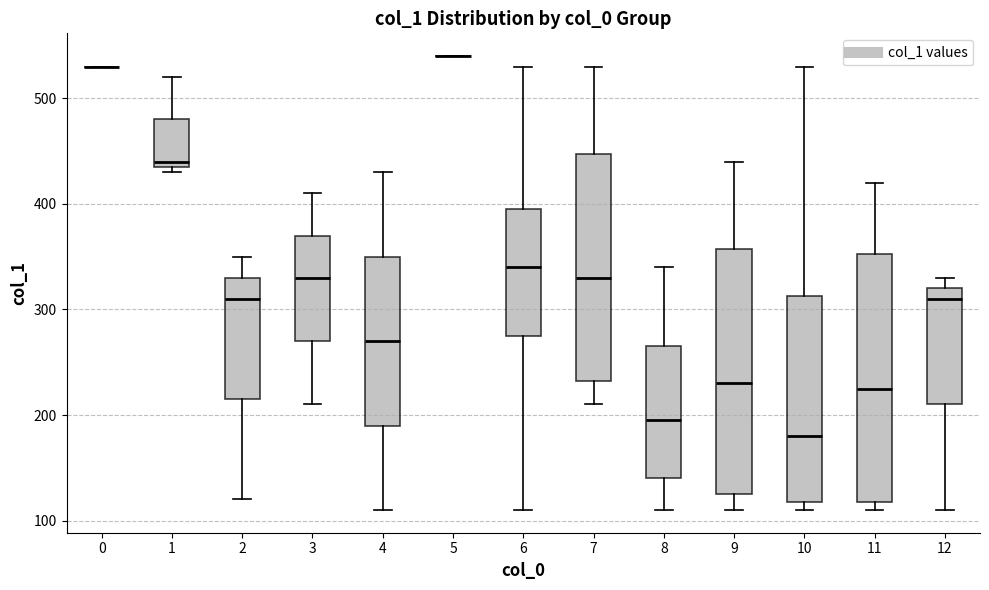

Reading left to right, transcribe this box plot: for each box, give where its median line is, the range the box spans, and where its two whiskers end, as read against the y-axis. The values are not printed on the chart, so give them approximately, as read against the axis.

0: box collapsed to a line at 530, whiskers 530 to 530
1: median 440 (just above the box's lower edge), box 440 to 480, whiskers 430 to 520
2: median 310, box 220 to 330, whiskers 120 to 350
3: median 330, box 270 to 370, whiskers 210 to 410
4: median 270, box 190 to 350, whiskers 110 to 430
5: box collapsed to a line at 540, whiskers 540 to 540
6: median 340, box 280 to 400, whiskers 110 to 530
7: median 330, box 230 to 450, whiskers 210 to 530
8: median 200, box 140 to 270, whiskers 110 to 340
9: median 230, box 130 to 360, whiskers 110 to 440
10: median 180, box 120 to 310, whiskers 110 to 530
11: median 230, box 120 to 350, whiskers 110 to 420
12: median 310, box 210 to 320, whiskers 110 to 330